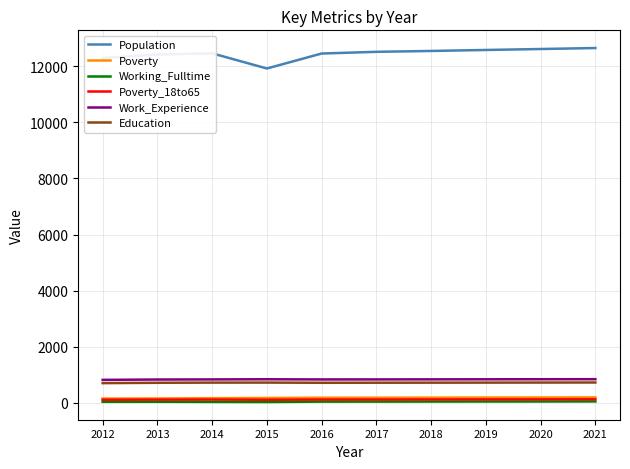

What is the maximum value for Education?

728